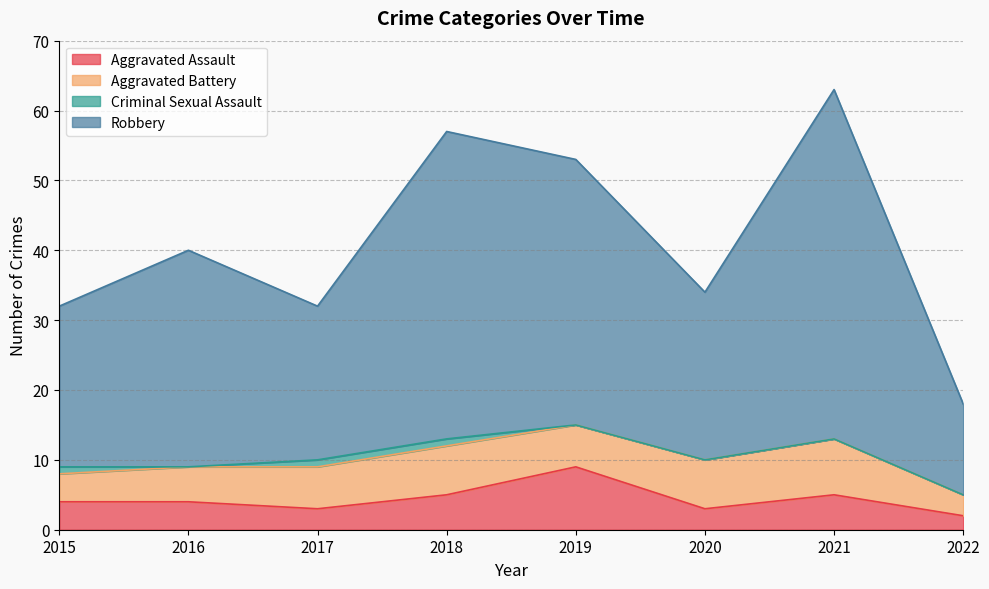

True or false: Robbery has a value of 89 at 2021.

False